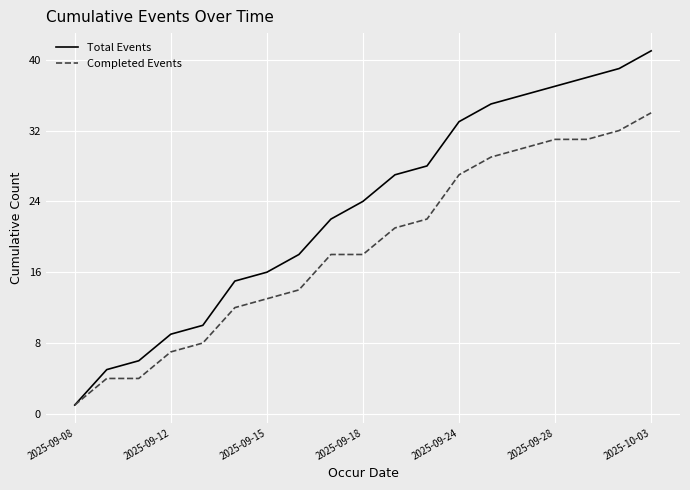

What is the maximum value for Total Events?

41